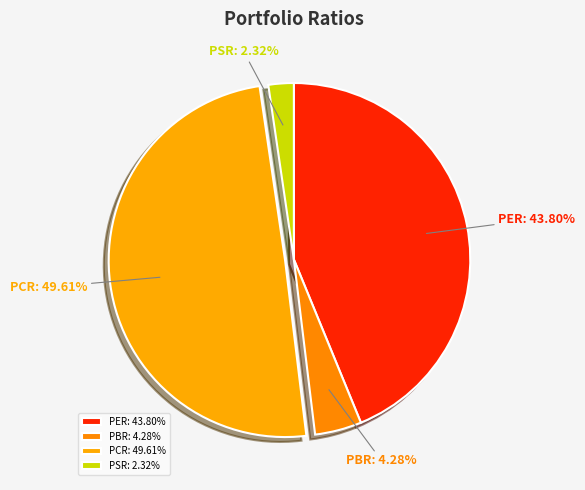

To the nearest percent, what is the difference between the PSR and PER slice percentages?

41%